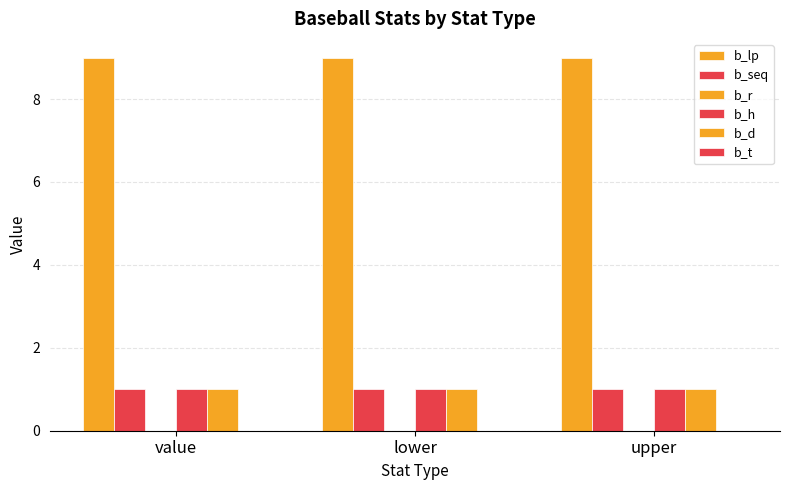

What is the value of the b_h bar at the 1st from the left?

1